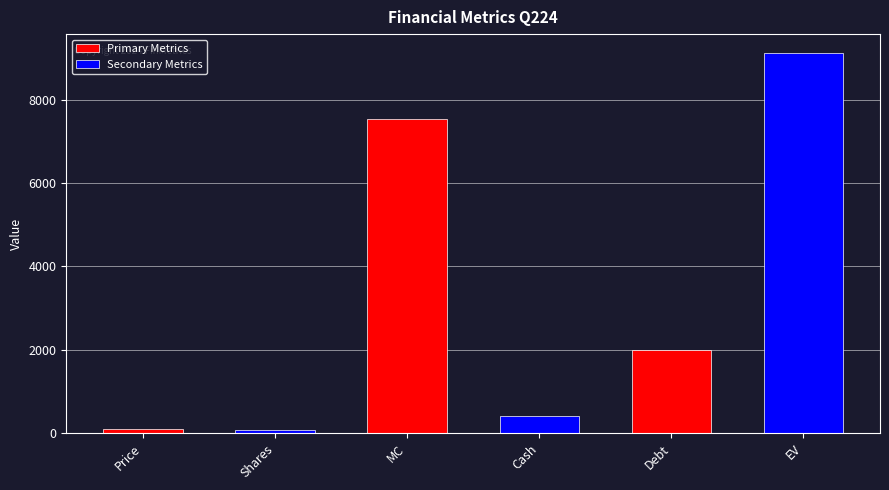

True or false: the data shows 80.1 at Shares.

True